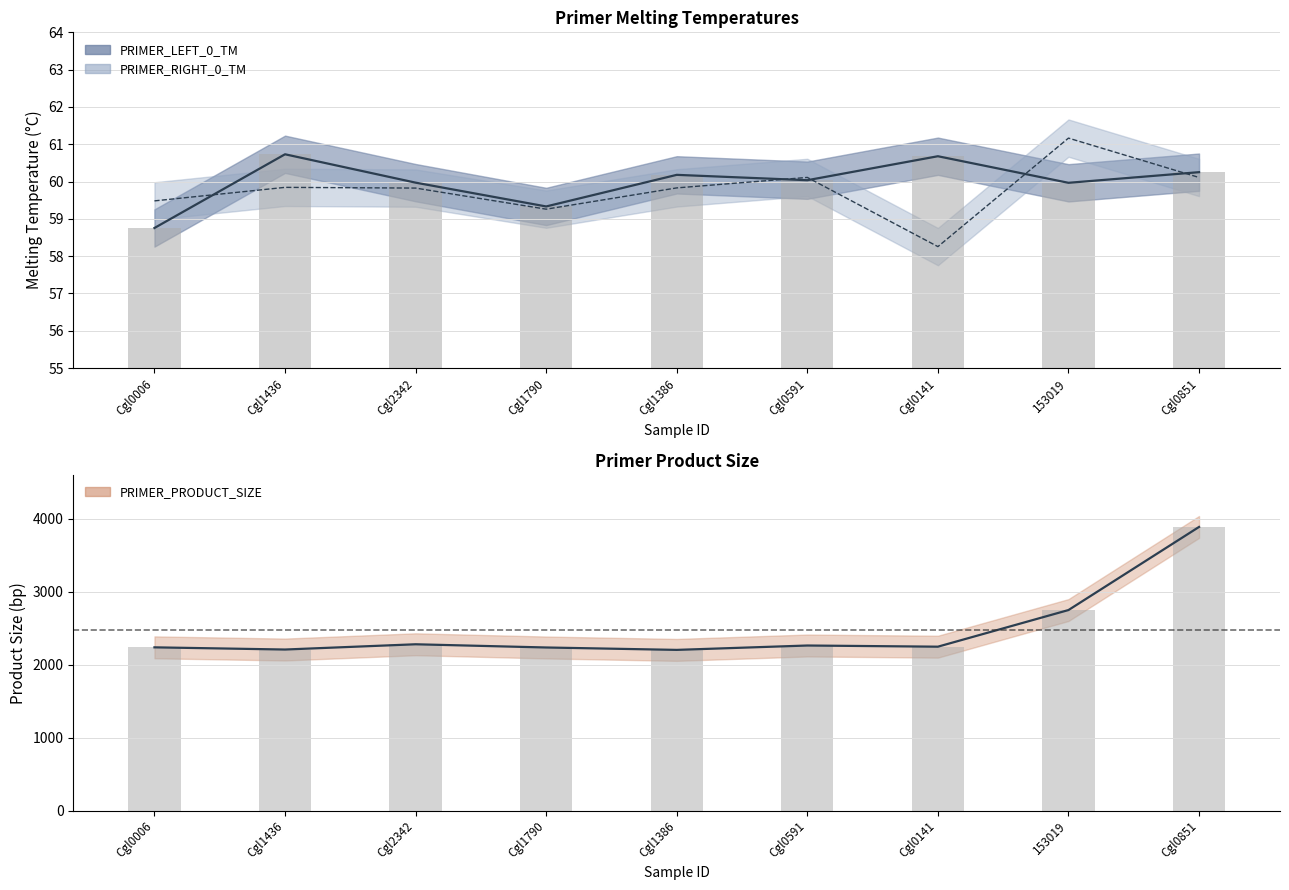

What is the minimum value for PRIMER_RIGHT_0_TM?

58.3